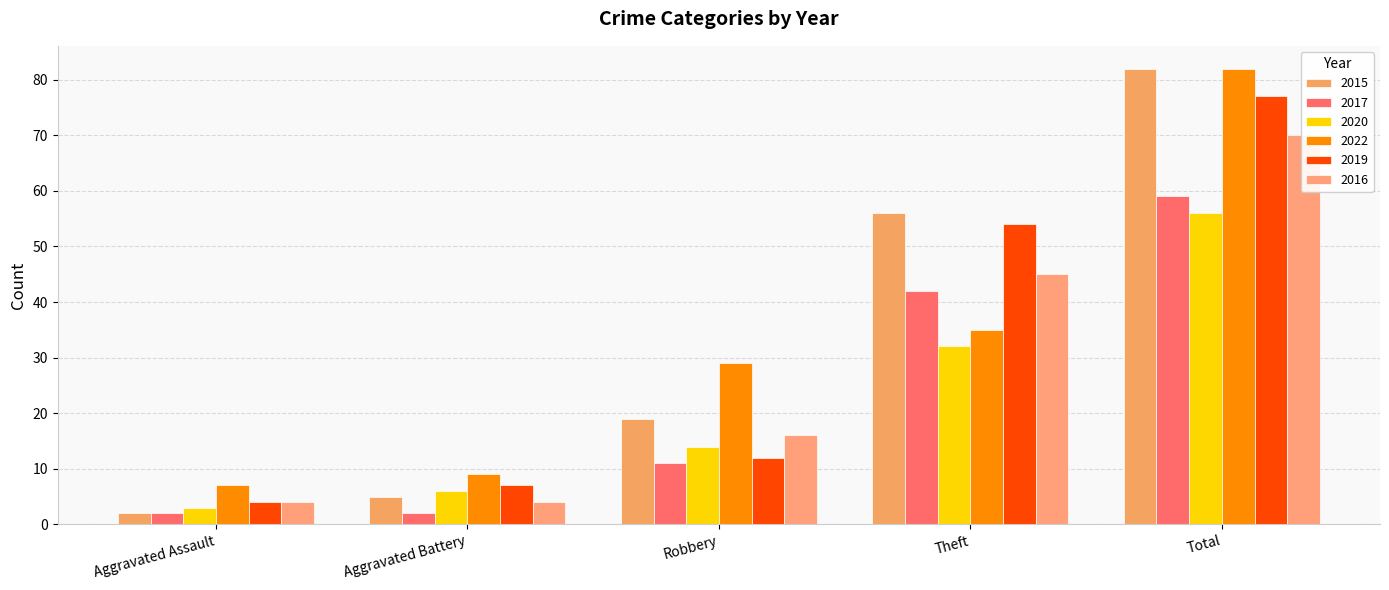

What is the difference between the 2015 values at Aggravated Battery and Total?

77